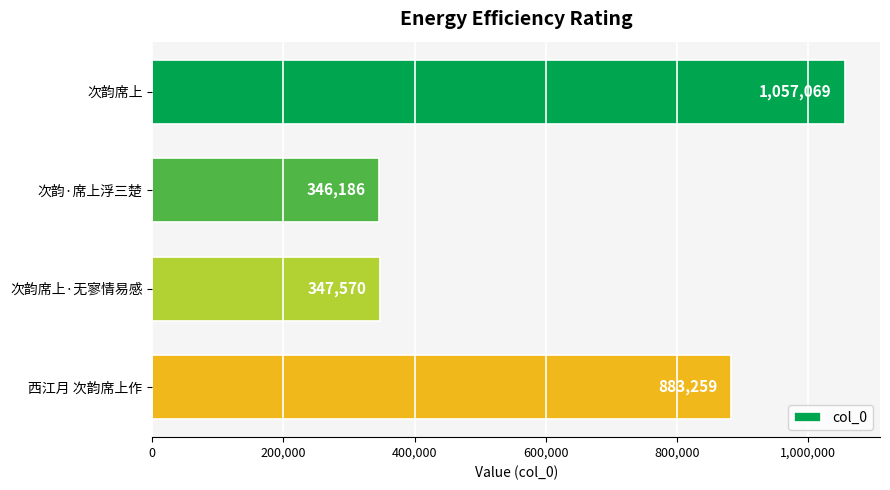

Does the chart contain stacked bars?

No